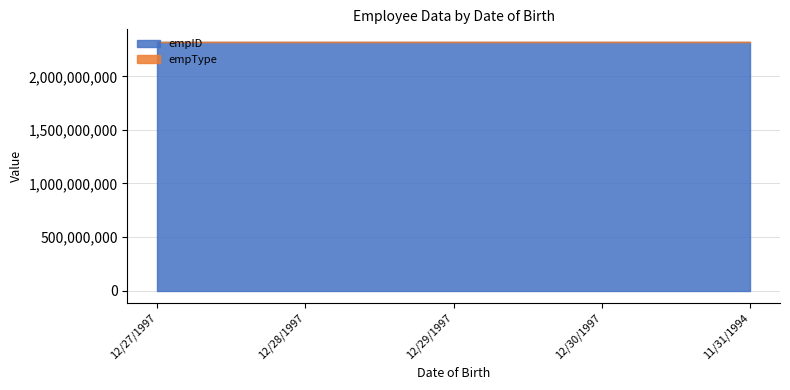

Which series changed the most between 12/28/1997 and 11/31/1994?

empID